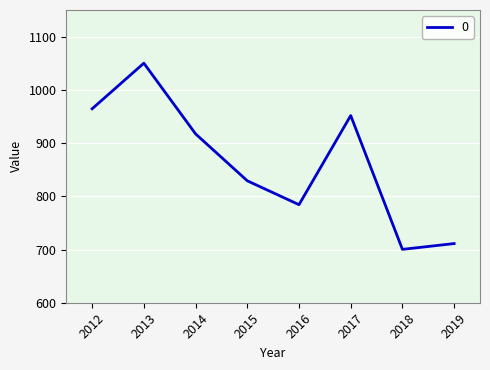

Where is the first local minimum?

2016